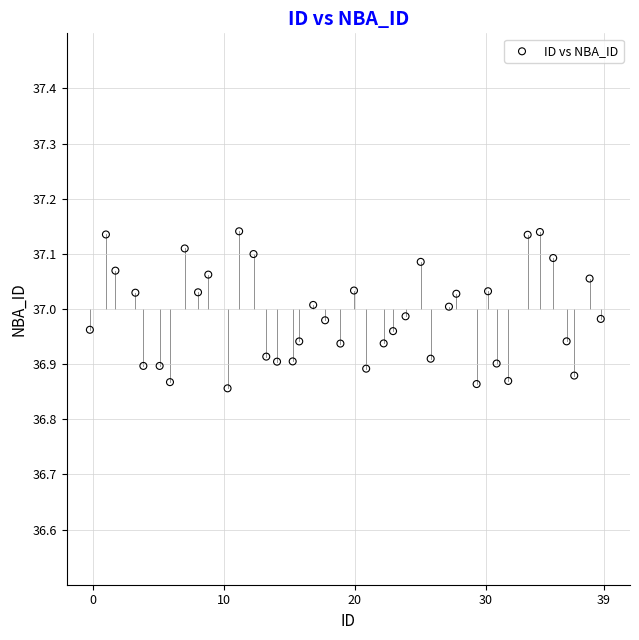

What is the range of Y values (max minus min)?

0.3